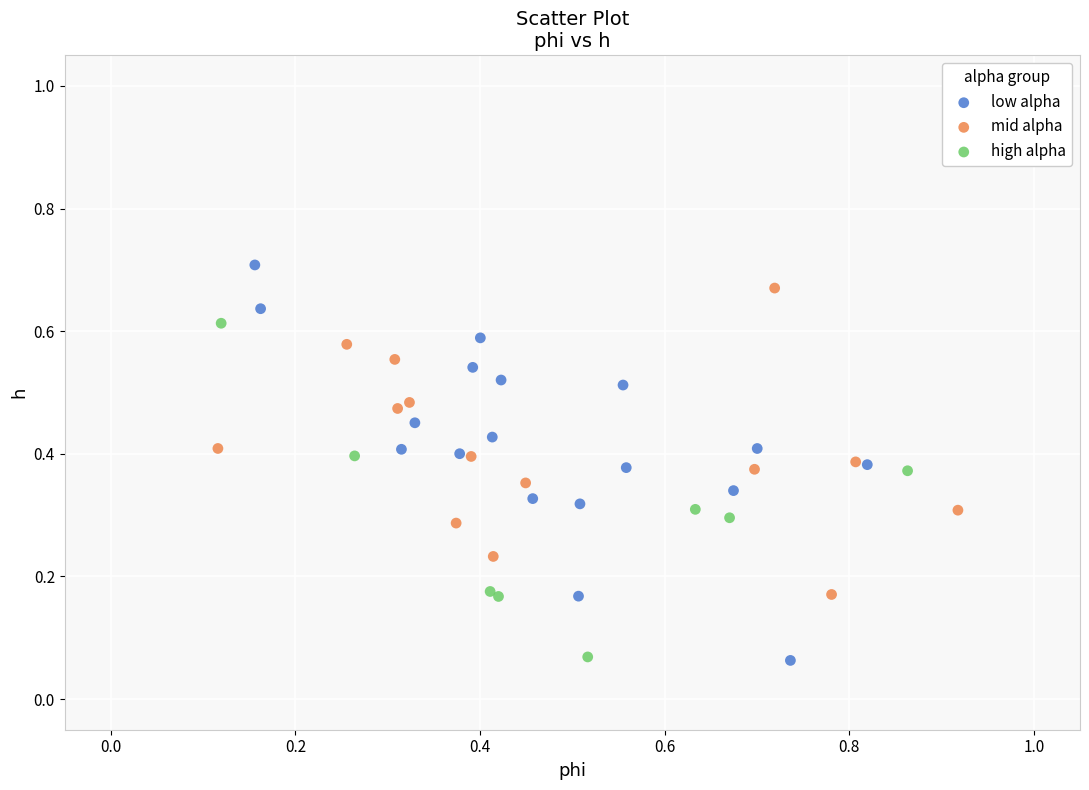

Which series has the largest Y range (max minus min)?

low alpha